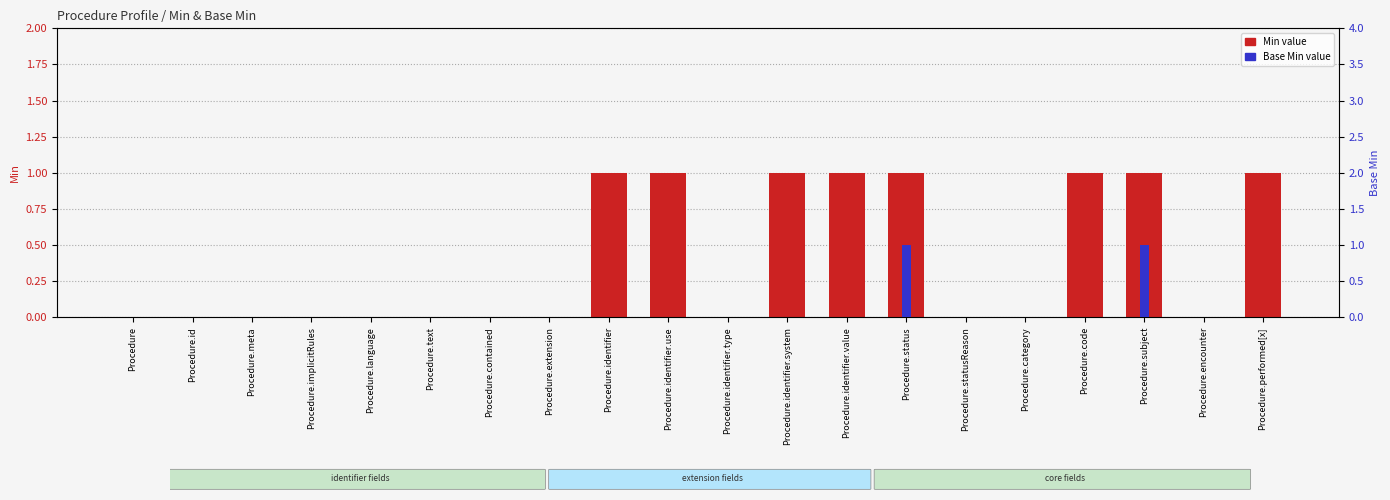

Between Procedure.encounter and Procedure.implicitRules, which is larger?

Procedure.encounter